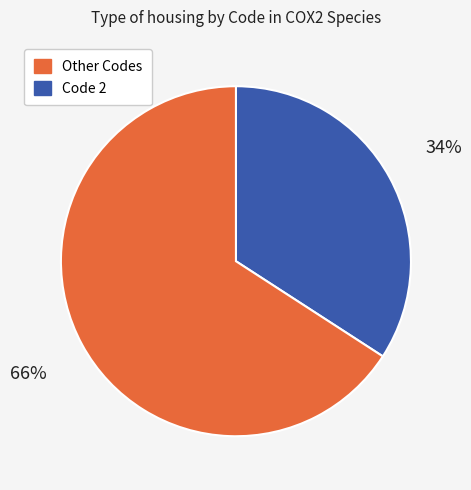

Is there a majority slice in this chart?

Yes